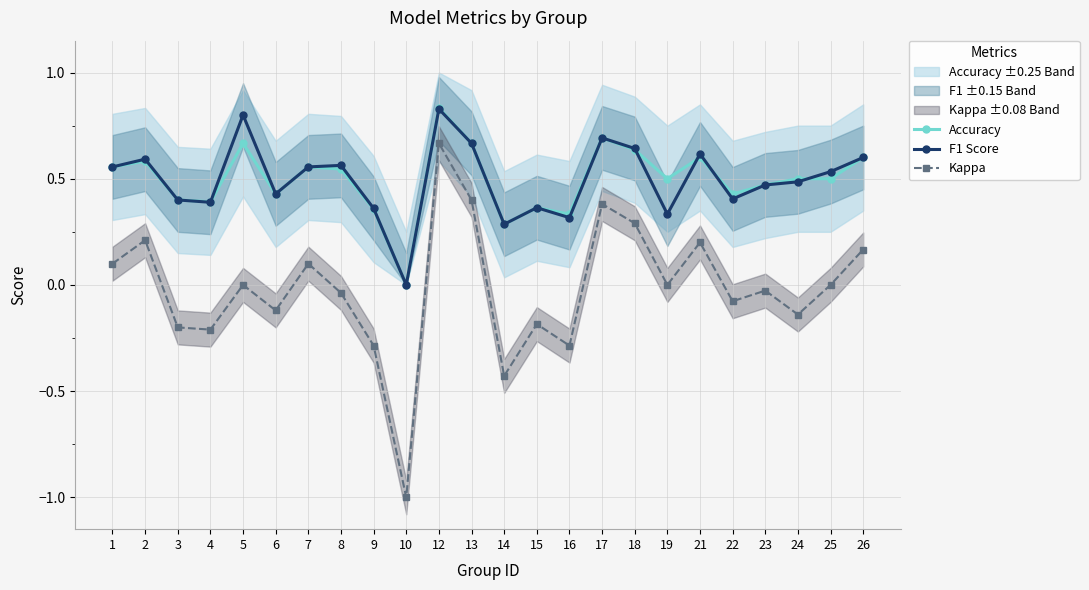

What is the sum of the Kappa values at 4 and 1?

-0.1